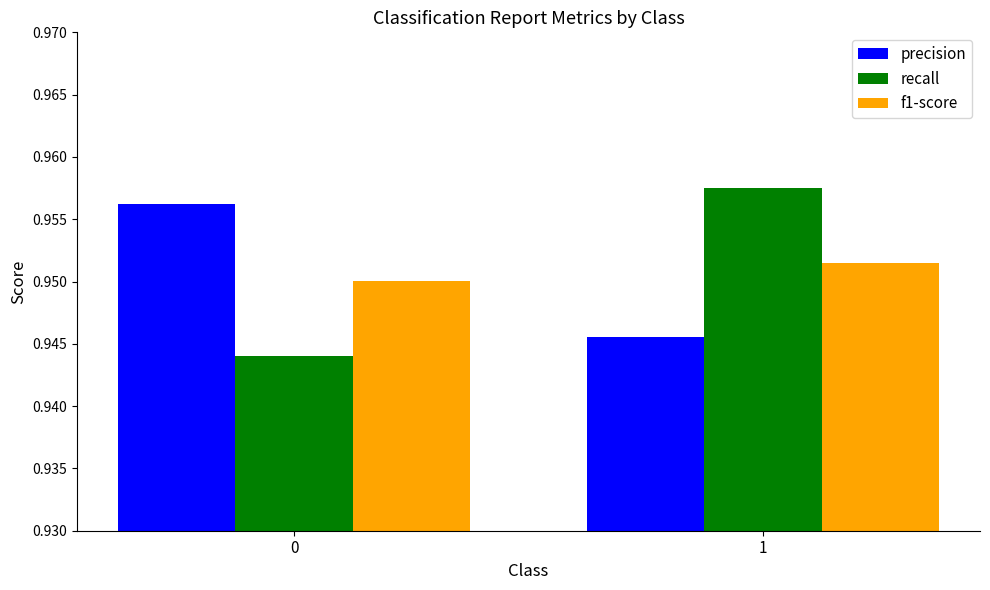

Rank the series at 1 from highest to lowest value.

recall, f1-score, precision